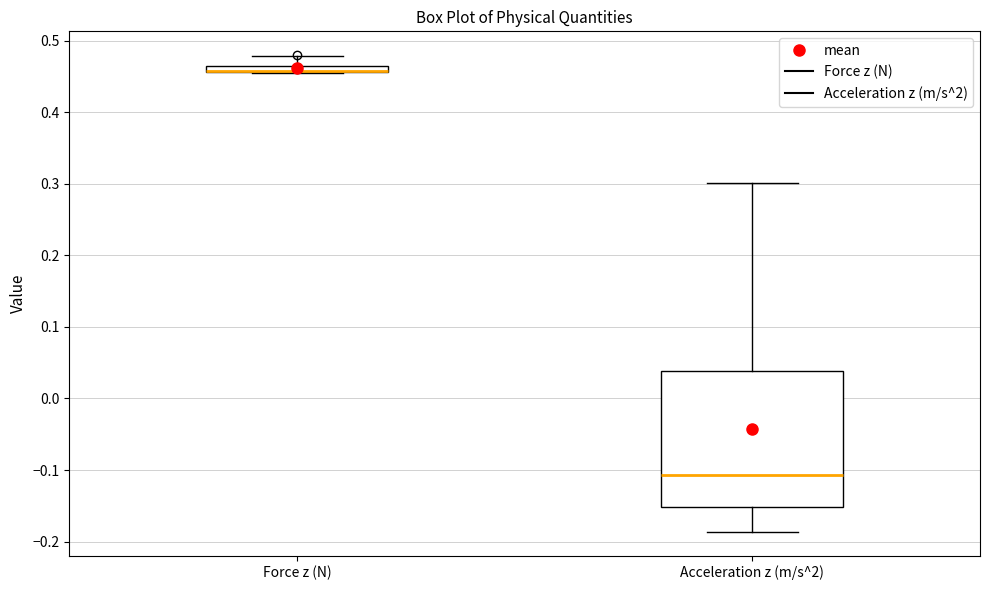

Which box is the tallest, from its lower edge to its upper edge?

Acceleration z (m/s^2)